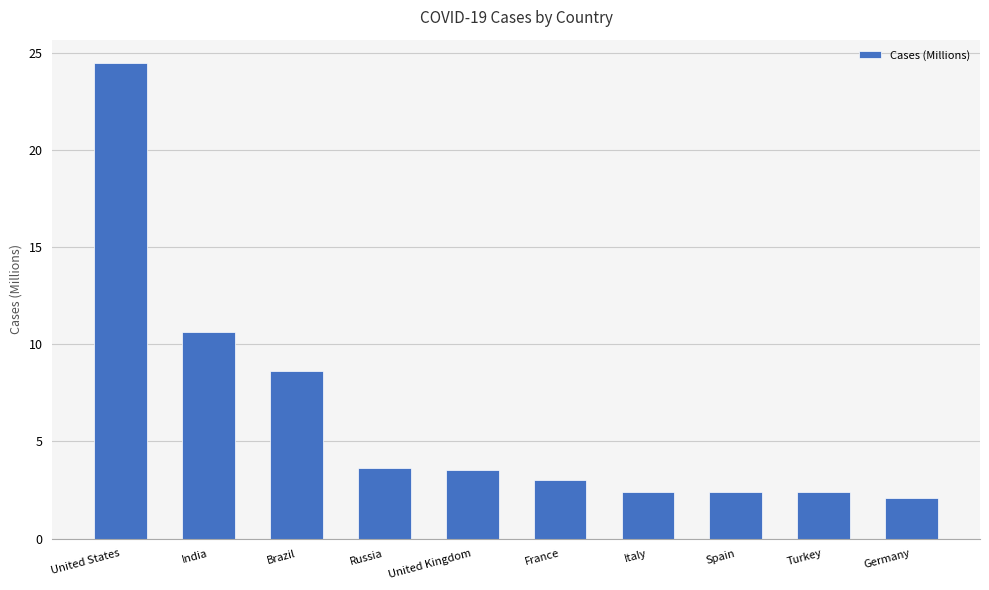

The value at Turkey is 3.3. True or false?

False